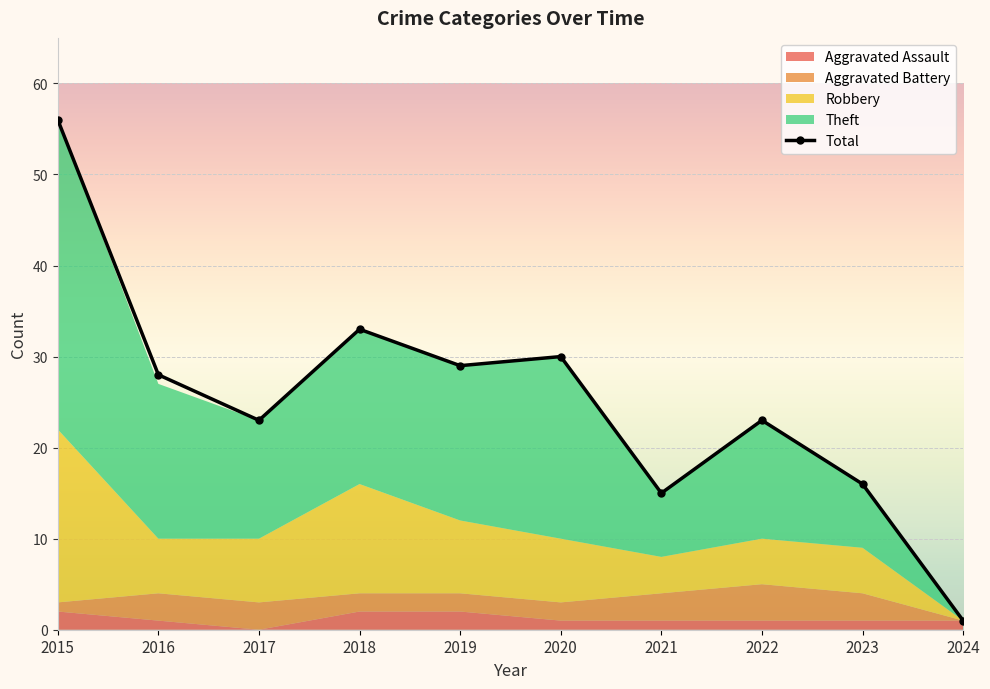

What is the difference between the maximum and minimum values?

55